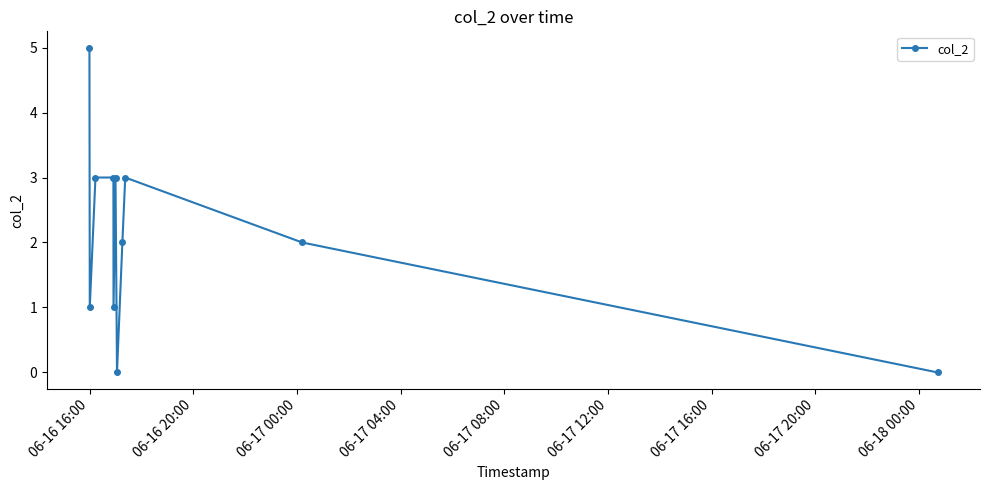

What is the maximum value shown in the chart?

5